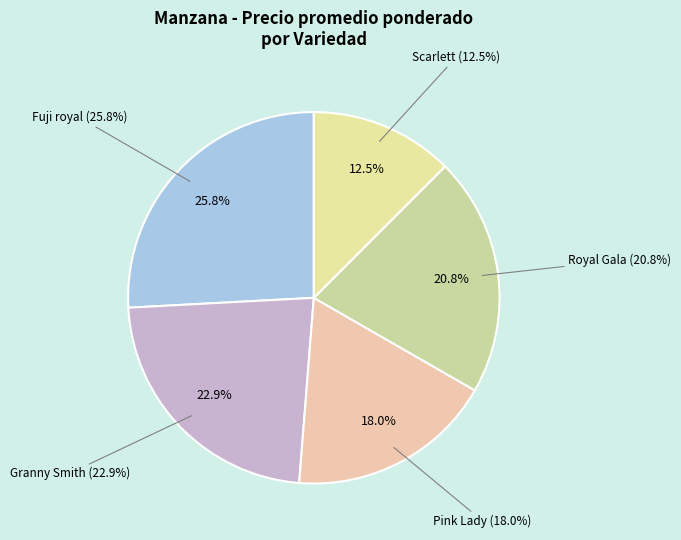

To the nearest percent, what portion does Royal Gala represent?

21%